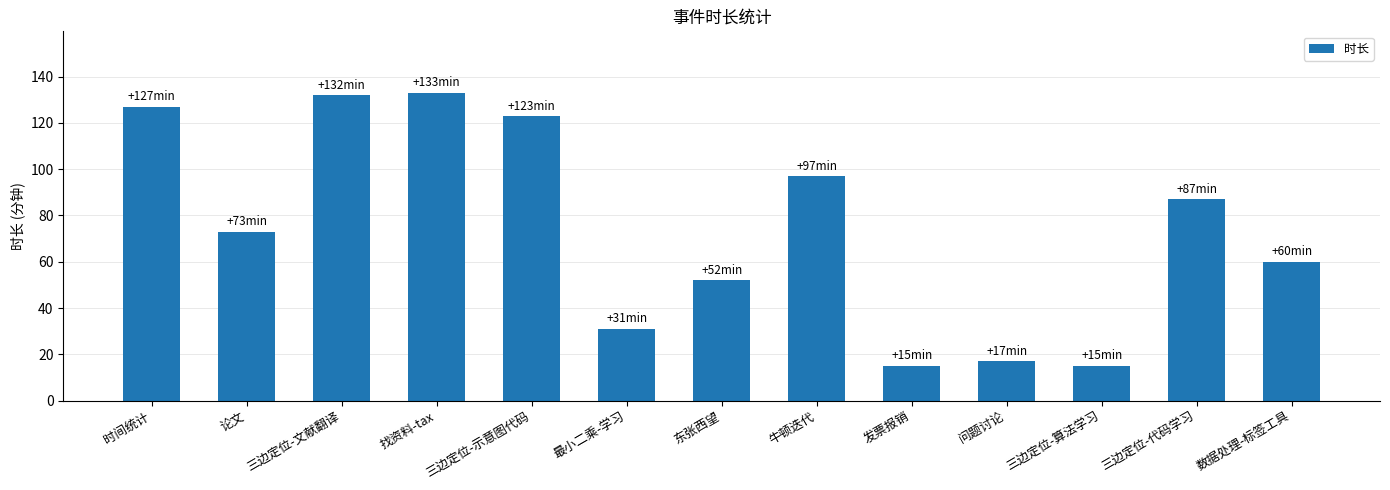

What value does the data have at 发票报销, to the nearest 10?

20